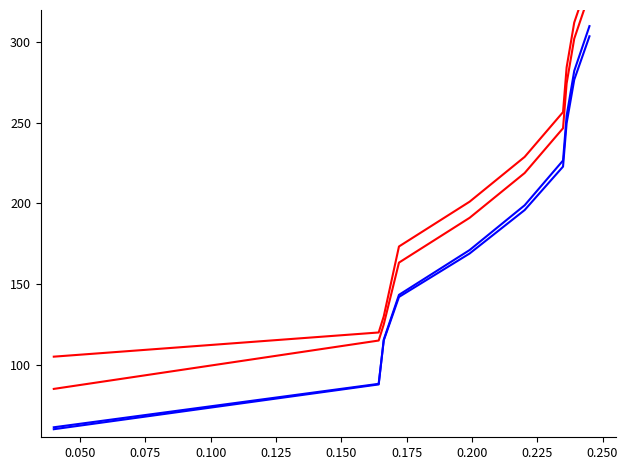

What is the value of the frankfurt_urban_n_vehicles.MA[7].idLayer point at the 2nd from the left?

87.8